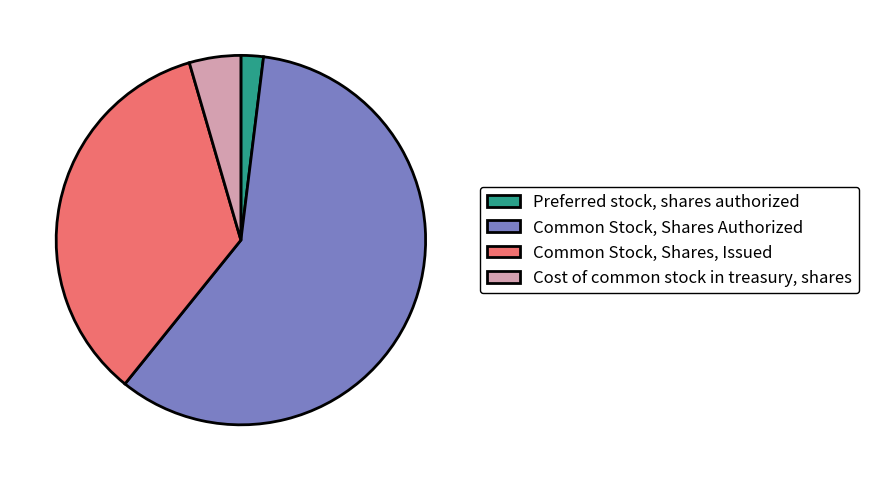

True or false: Cost of common stock in treasury, shares accounts for 5% of the total.

True